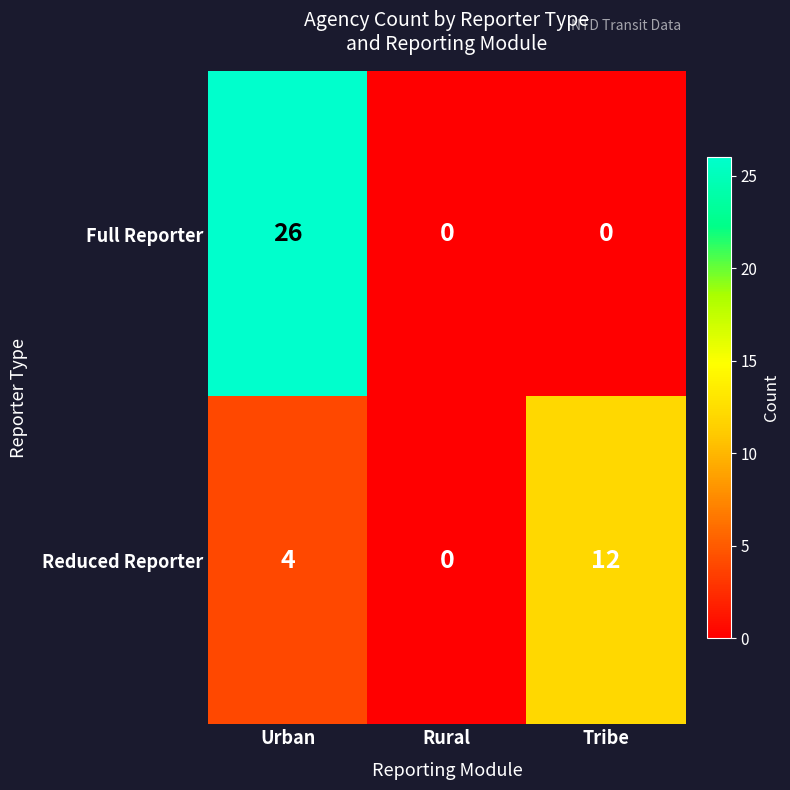

Between Rural and Tribe, which series saw the biggest shift?

Reduced Reporter